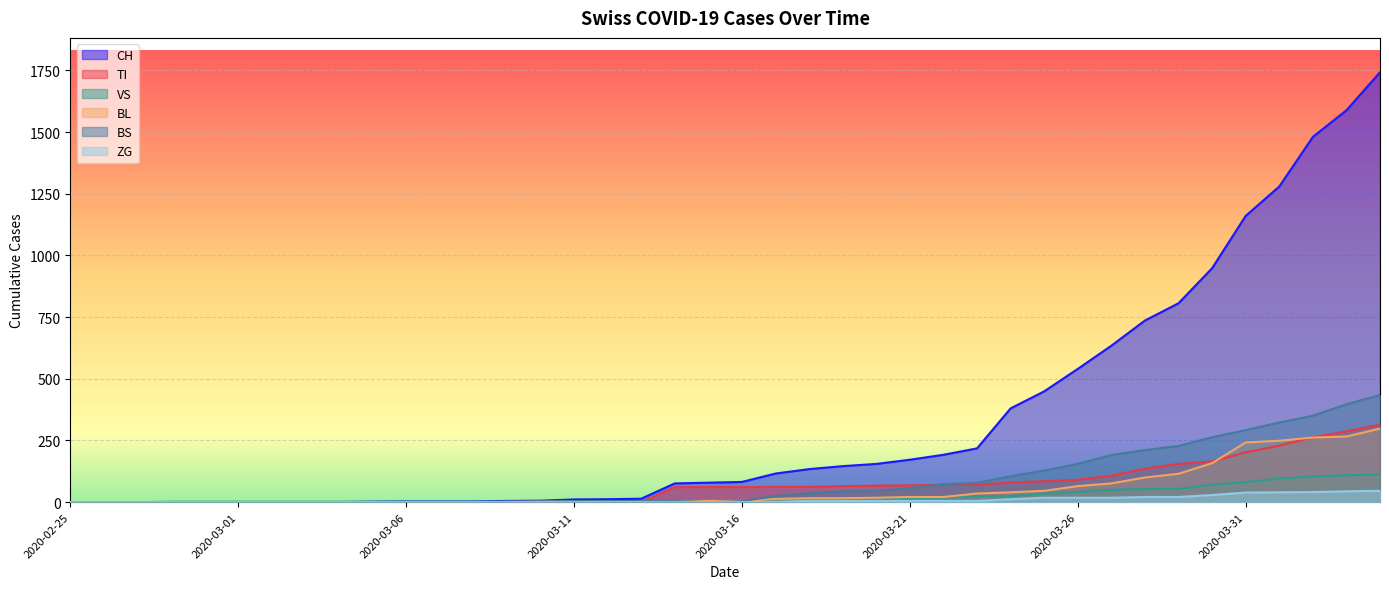

Reading left to right, what are all the values shown in this chart?

CH: 0	0	0	0	0	0	0	0	0	2	3	3	3	5	6	11	12	14	76	79	82	116	134	146	155	172	192	218	380	449	540	634	736	806	948	1160	1279	1480	1588	1742
TI: 0	0	0	0	0	0	0	0	0	0	0	0	0	0	0	0	0	0	61	61	61	62	62	65	67	68	70	71	80	85	91	107	136	155	165	202	229	263	287	314
VS: 0	0	0	2	2	2	2	2	2	2	2	2	2	2	2	3	3	5	6	6	8	11	11	12	15	17	19	24	25	35	41	50	53	54	71	81	96	104	109	112
BL: 0	0	0	0	0	0	0	0	0	0	0	0	0	1	2	2	2	2	2	5	5	13	16	16	18	21	21	35	40	46	65	76	100	115	158	242	249	262	266	298
BS: 0	0	0	0	0	0	0	0	0	0	0	0	0	0	0	4	4	4	4	0	4	25	36	44	46	57	73	78	105	128	155	191	211	228	263	292	323	350	397	434
ZG: 0	0	0	0	0	0	0	0	0	0	0	0	0	0	0	0	0	0	0	0	0	1	5	5	5	5	5	5	12	18	18	18	21	21	29	39	40	41	44	46